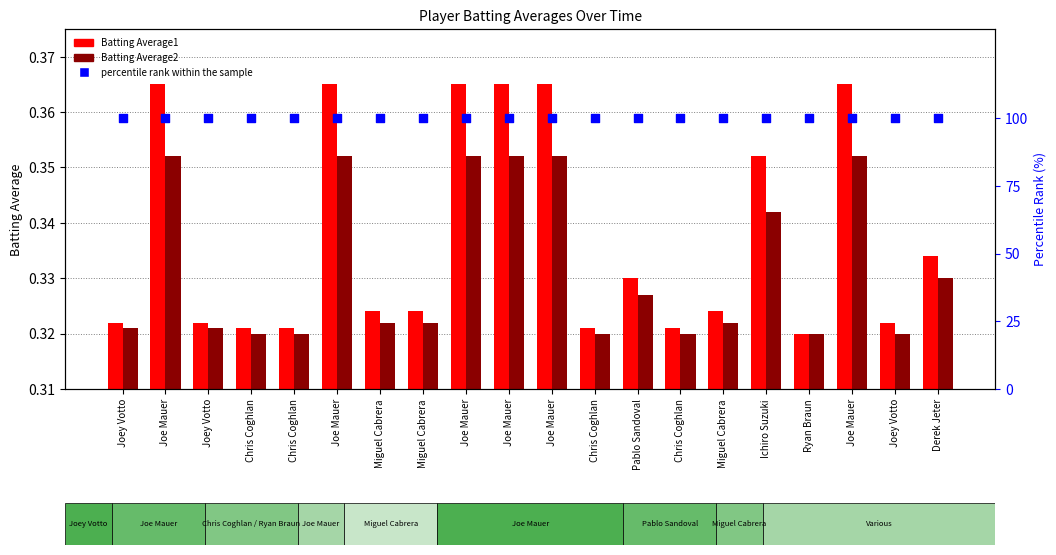

What are all the series names shown in the legend?

Batting Average1, Batting Average2, percentile rank within the sample